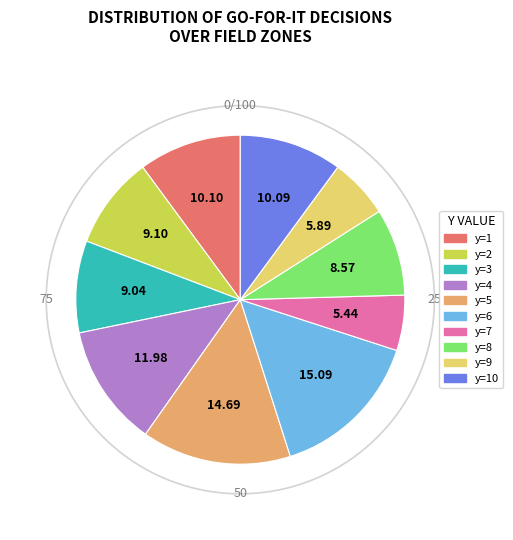

To the nearest percent, what is the combined percentage of y=6 and y=4?

27%